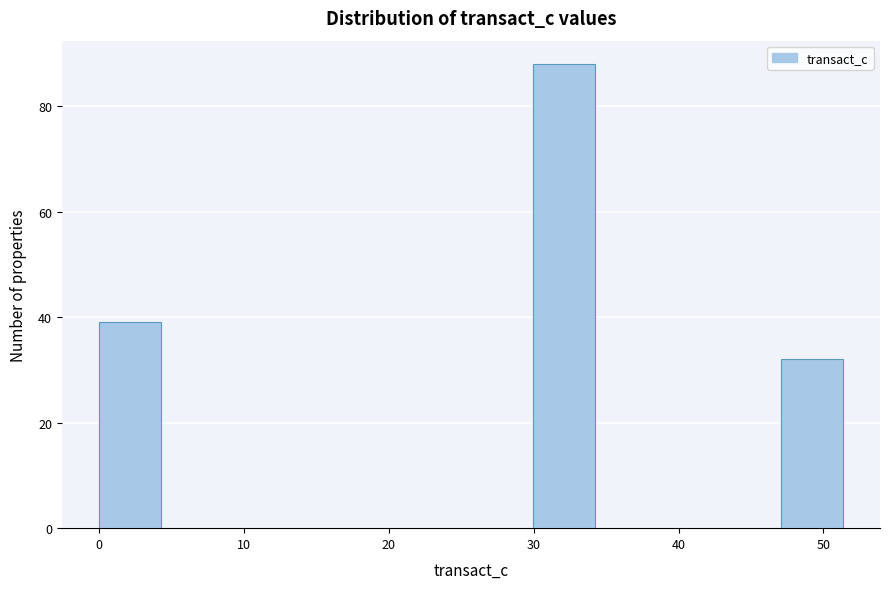

Over which range of the x-axis is the bar tallest?

30 to 34